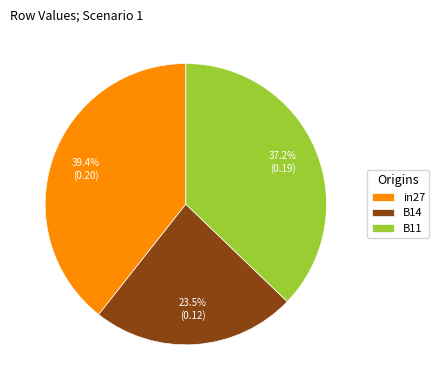

To the nearest percent, what is the combined percentage of B11 and in27?

77%